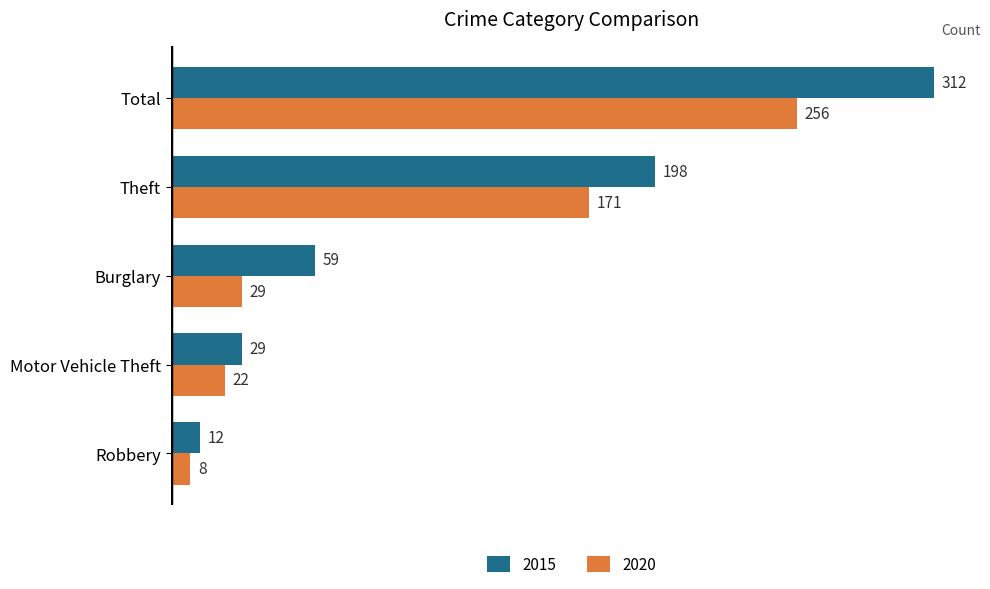

What is the difference between the second highest and minimum values in the 2020 series?

163